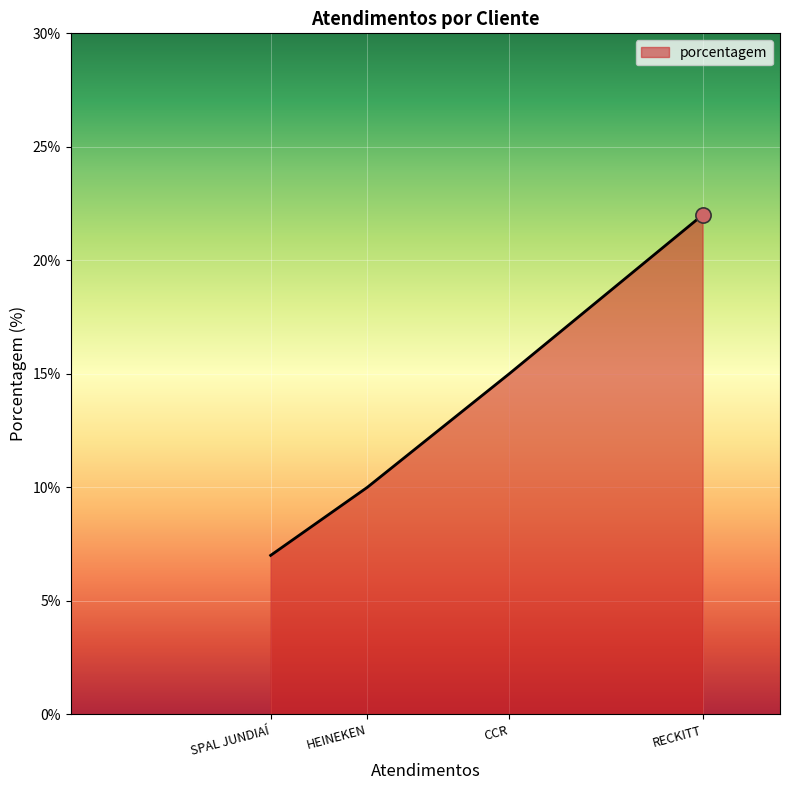

What is the ratio of the value at HEINEKEN to the value at RECKITT?

0.5